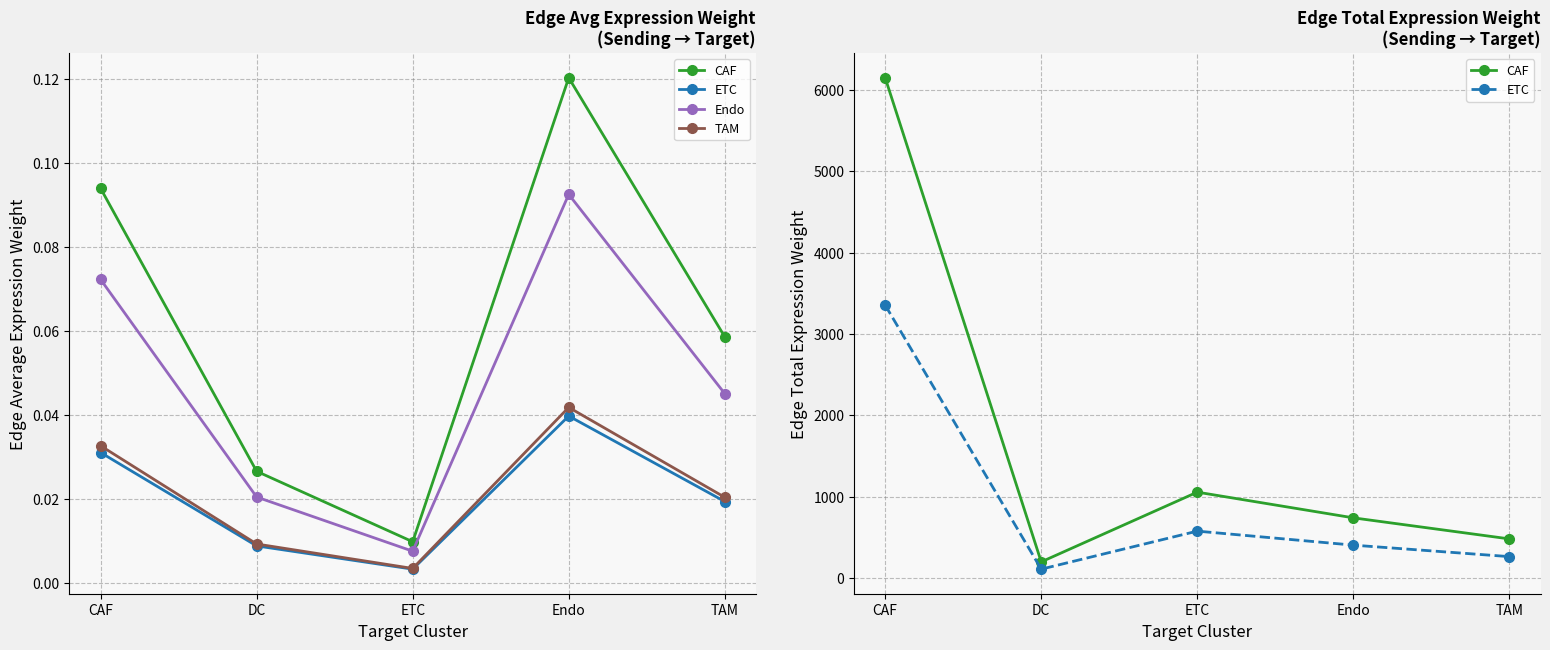

Which category has the lowest value in the TAM series?

ETC